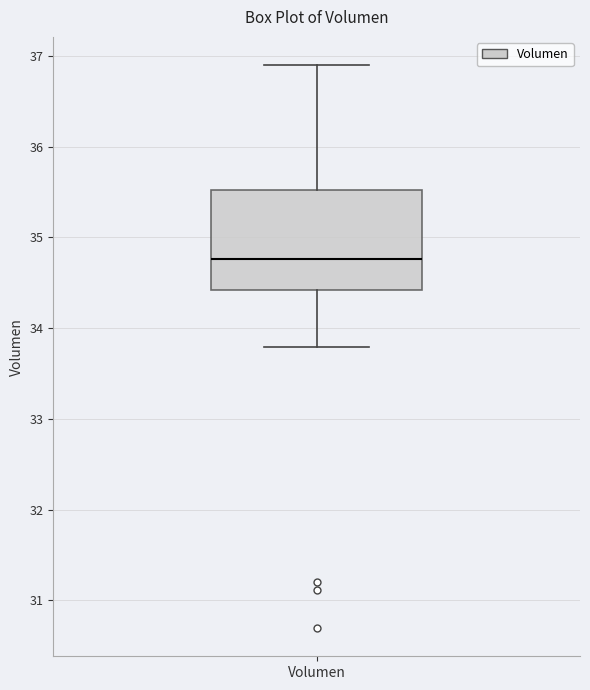

Read this box plot against the y-axis: the position of the median line, the range covered by the box, and the ends of both whiskers. The values are not printed on the chart, so give them approximately, as read against the axis.

median 34.8, box 34.4 to 35.5, whiskers 33.8 to 36.9